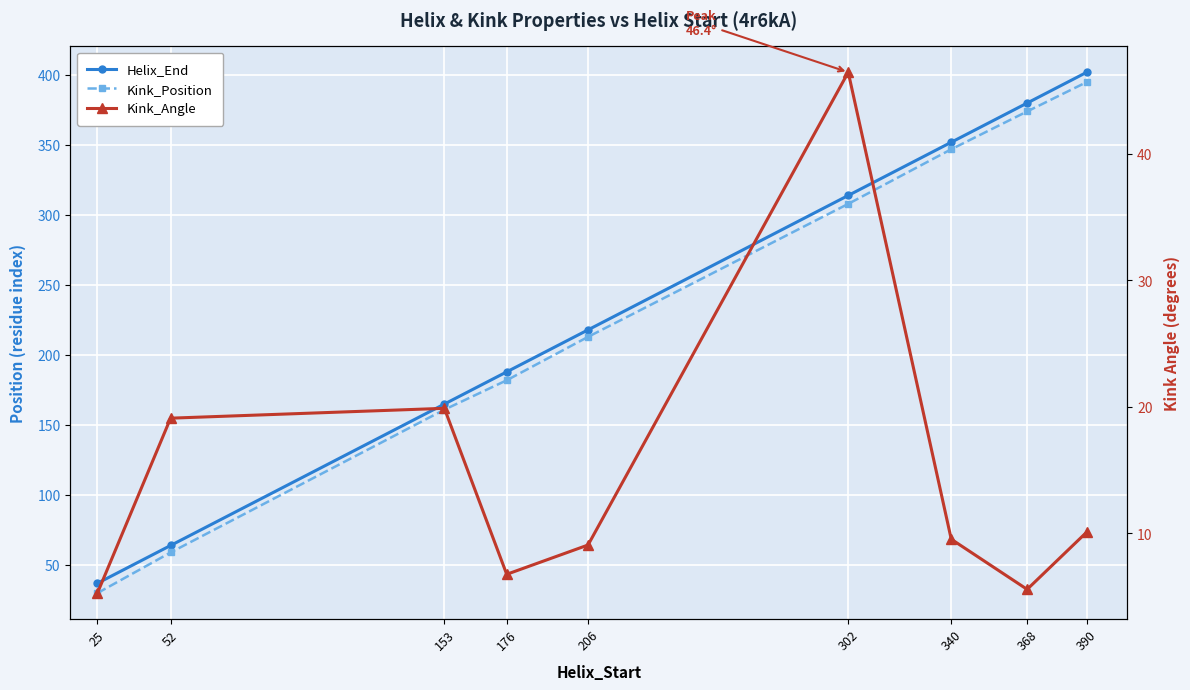

Which series has the widest spread of values?

Helix_End